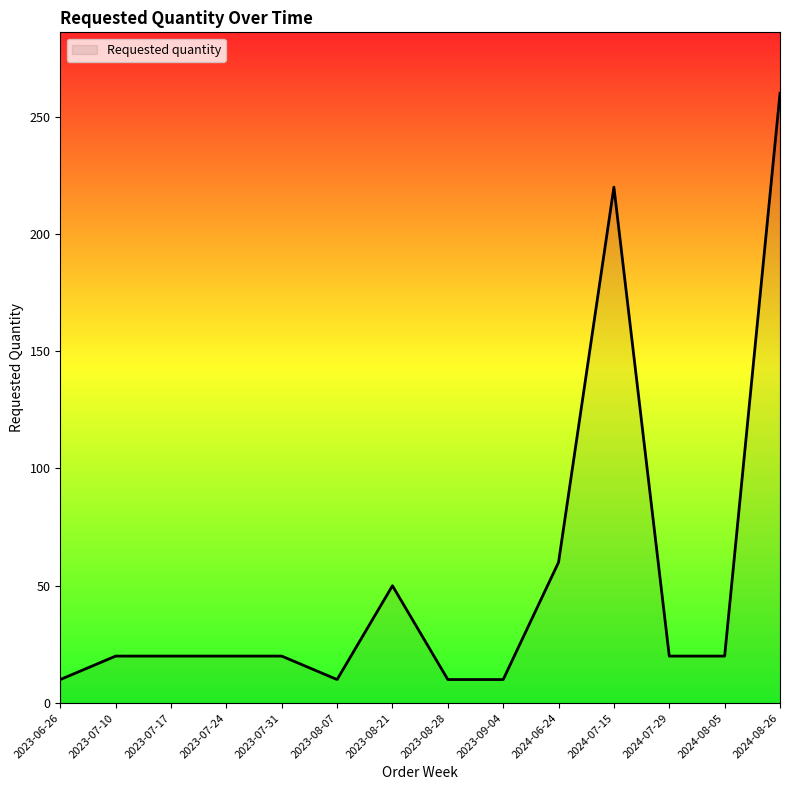

What position from the right is 2023-07-24?

11